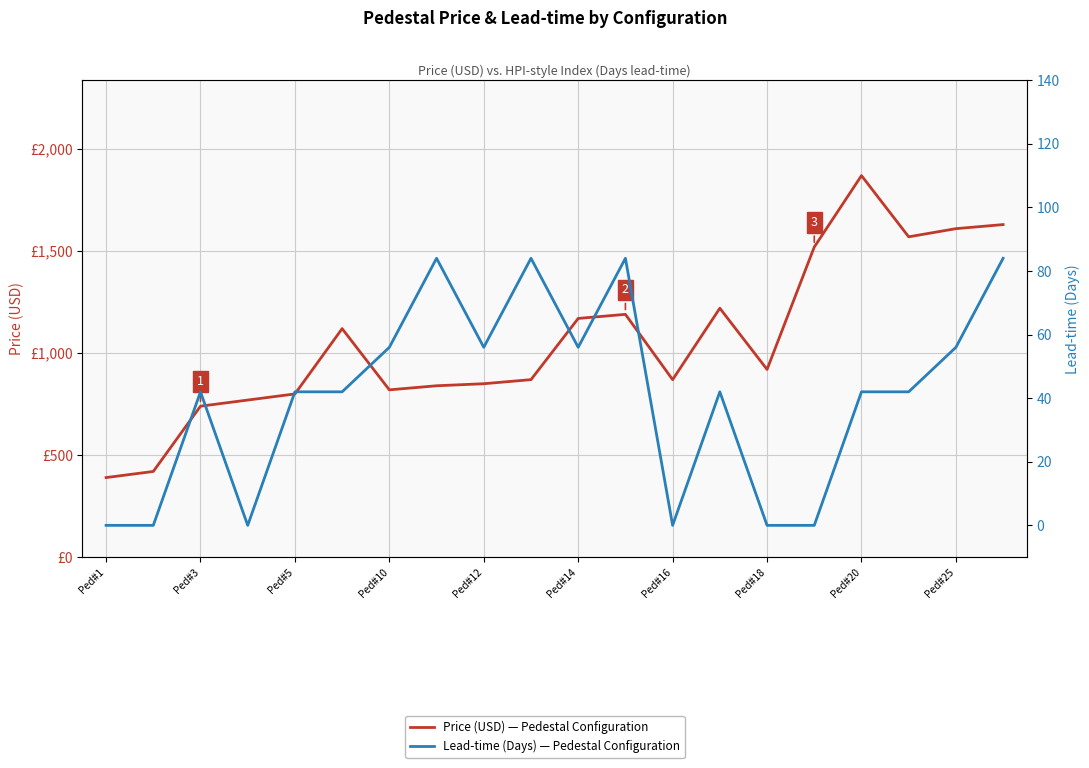

Which series has the largest total across all categories?

Price (USD) — Pedestal Configuration